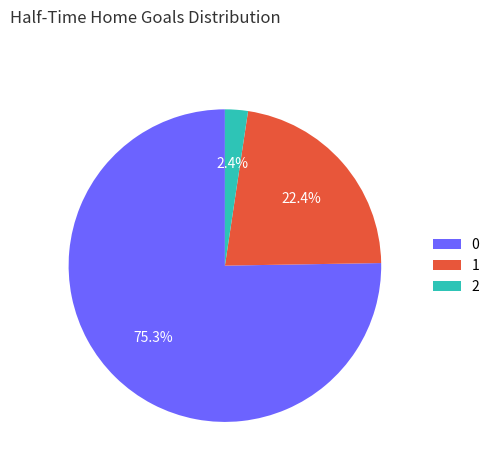

How much of the chart is everything except 1?

77.6%